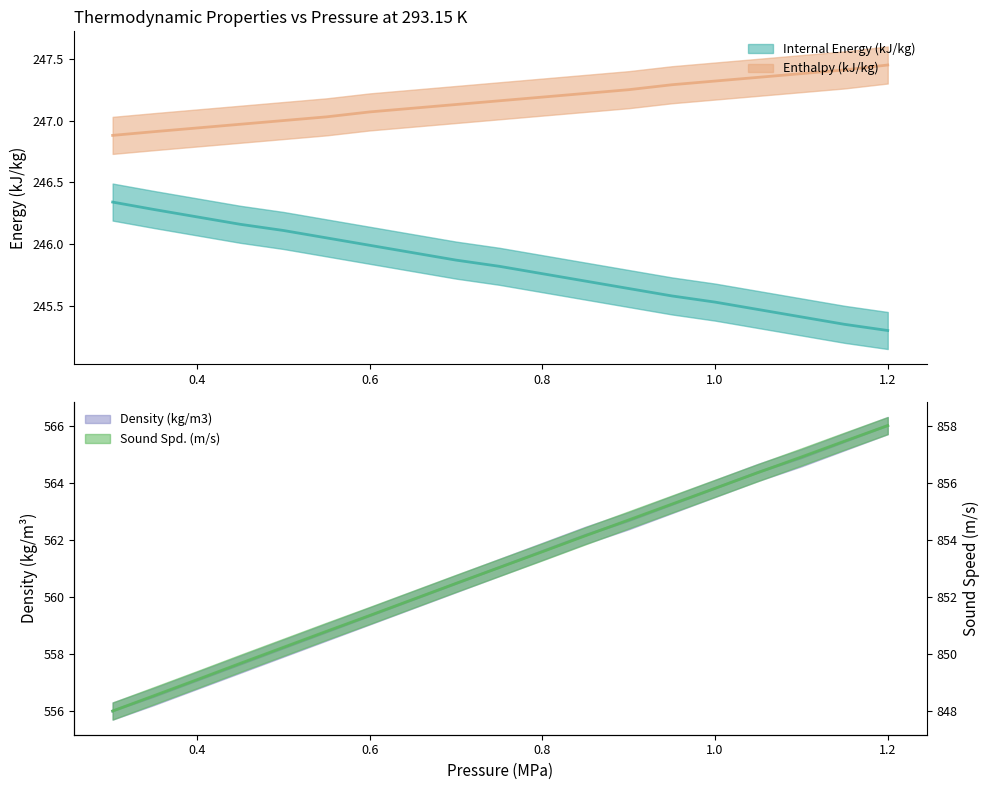

At which category is the sum across all series the highest?

1.2